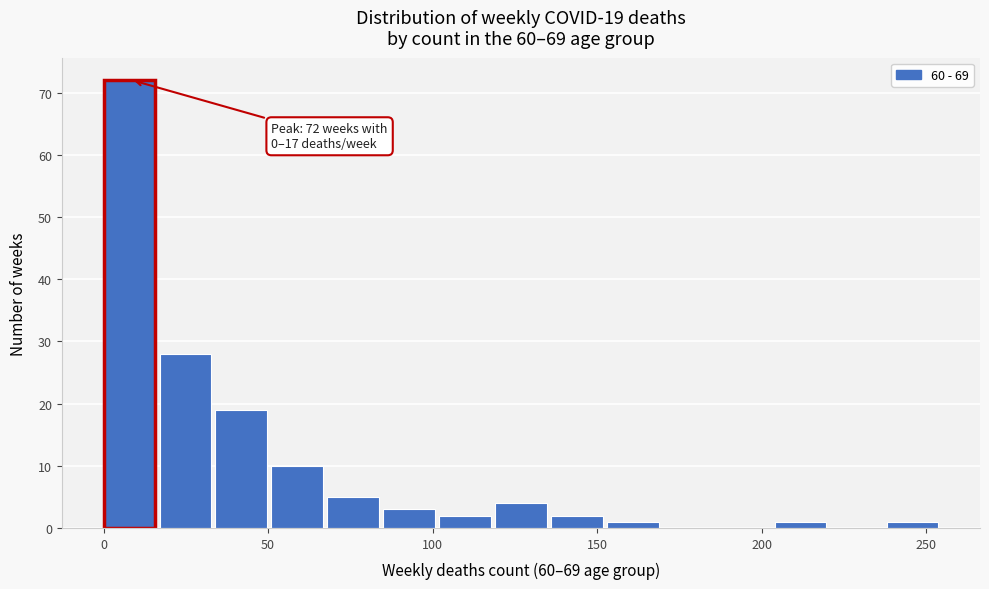

Read against the x-axis, roughly where is the centre of the tallest bar?

10